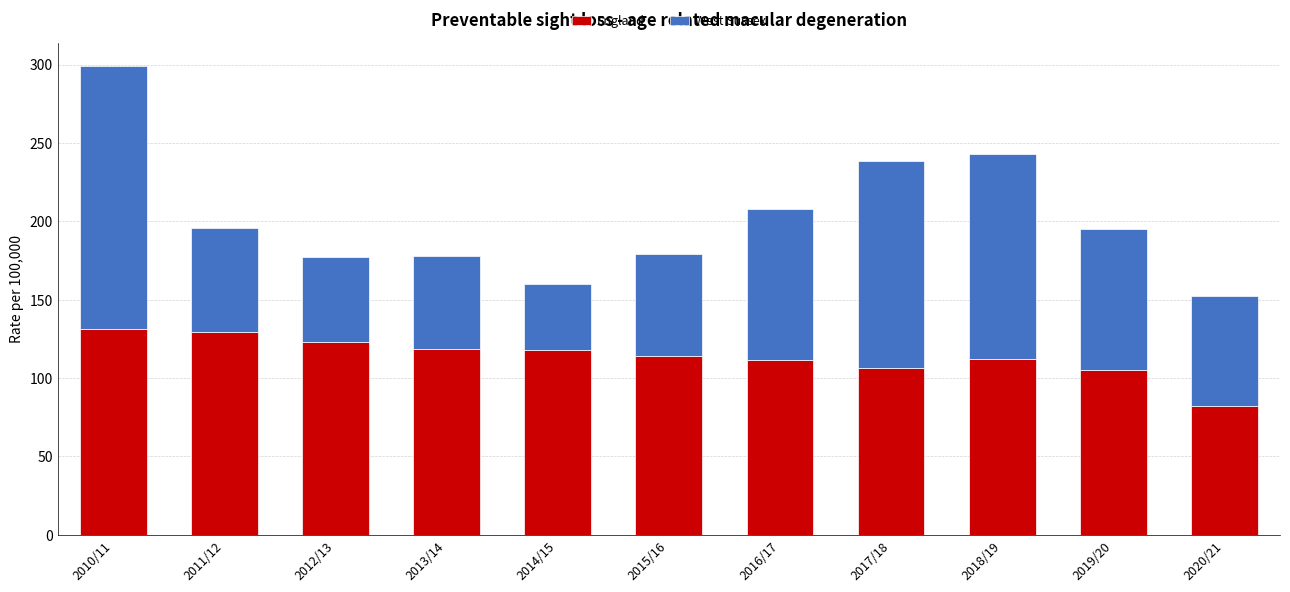

Does the chart contain stacked bars?

Yes